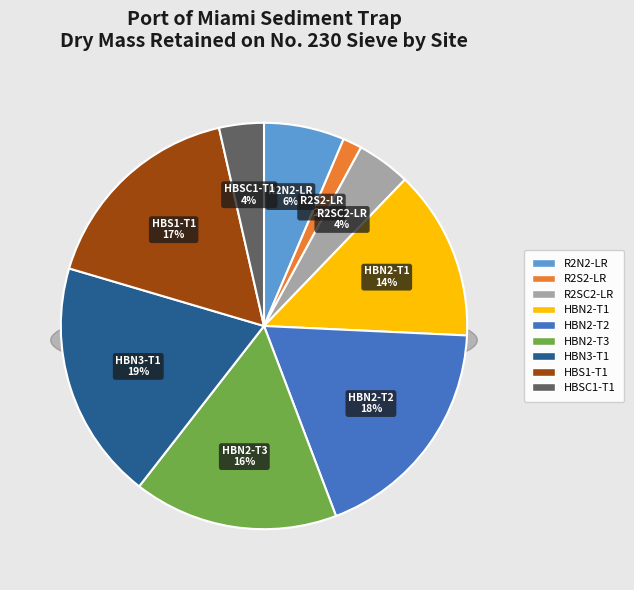

To the nearest percent, what percentage of the pie is HBN2-T3?

16%